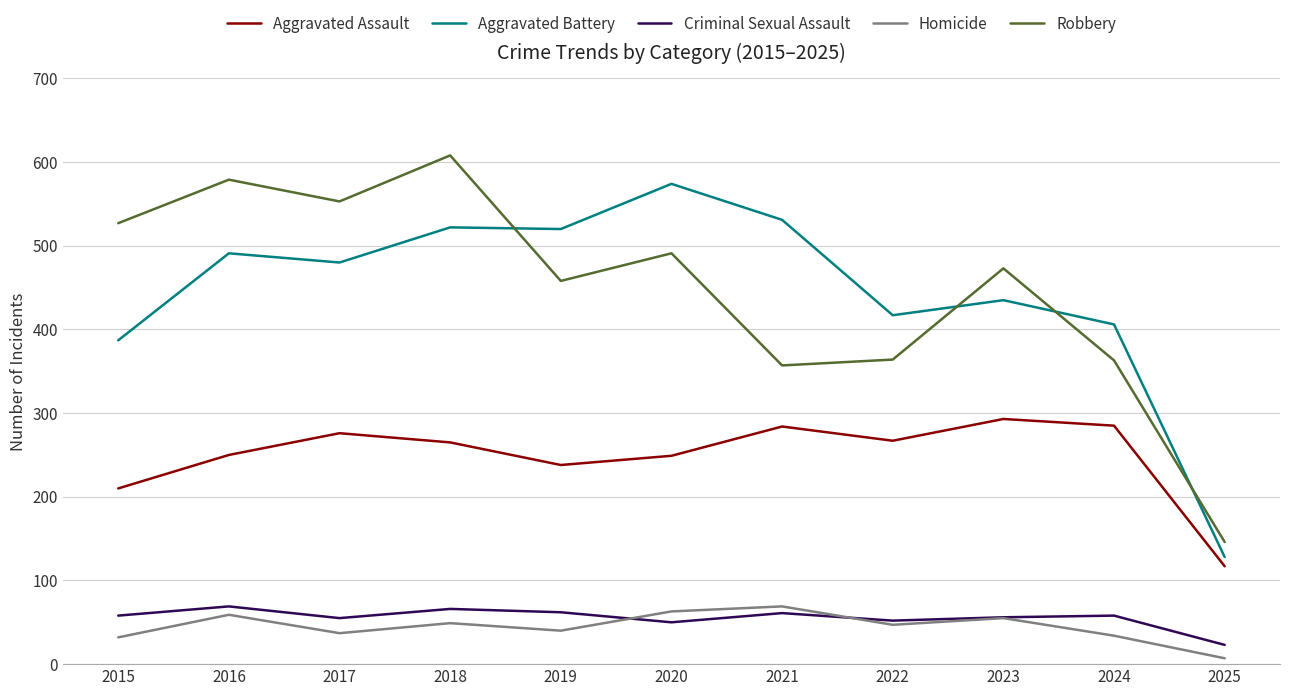

Is the value of Aggravated Battery at 2019 greater than the value of Aggravated Assault at 2021?

Yes